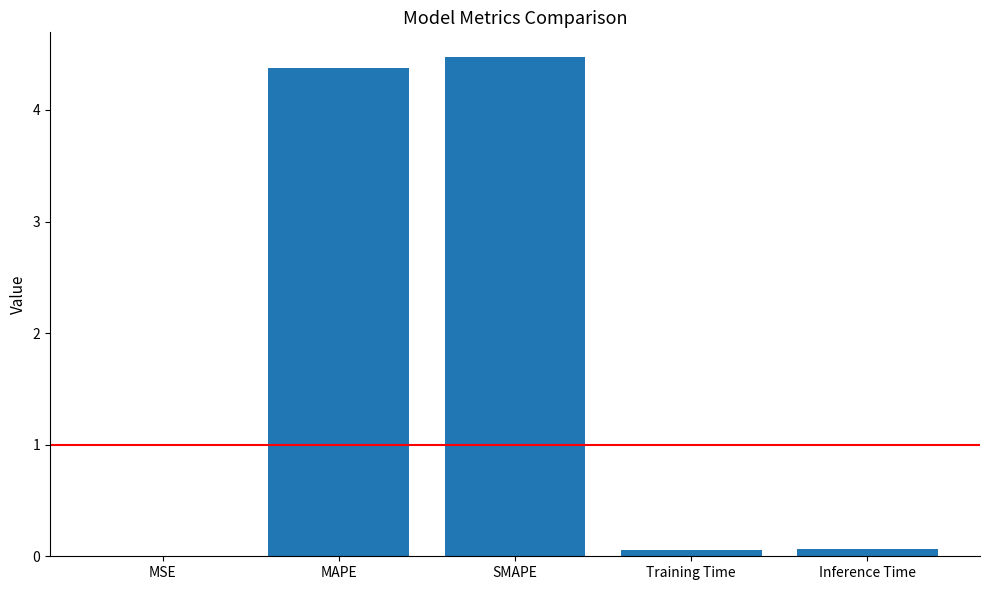

What is the maximum value shown in the chart?

4.5